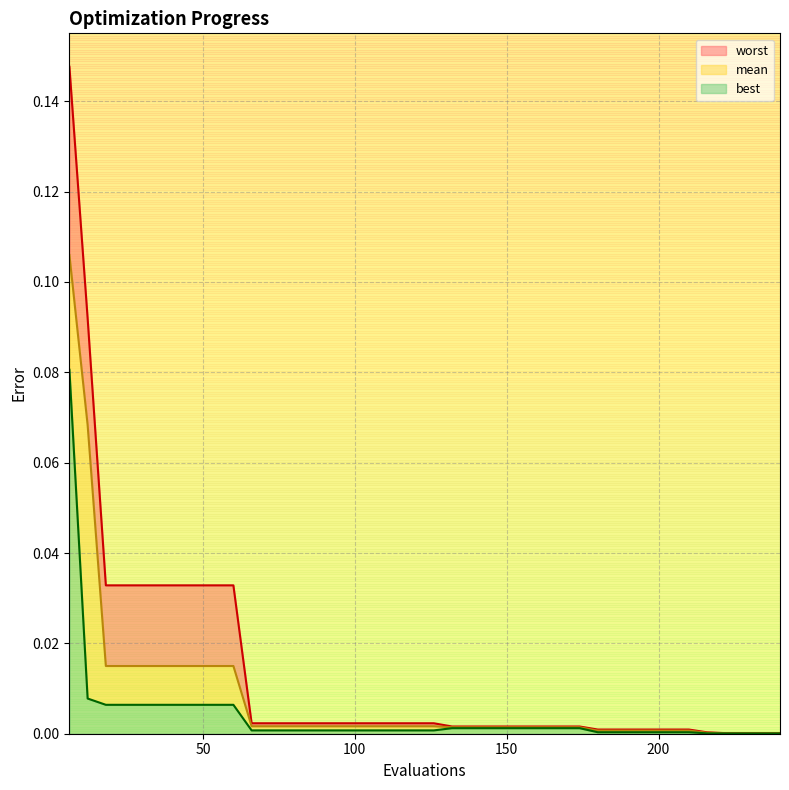

List the labels in order of best value, smallest first.

222, 228, 234, 240, 216, 180, 186, 192, 198, 204, 210, 66, 72, 78, 84, 90, 96, 102, 108, 114, 120, 126, 132, 138, 144, 150, 156, 162, 168, 174, 18, 24, 30, 36, 42, 48, 54, 60, 12, 6